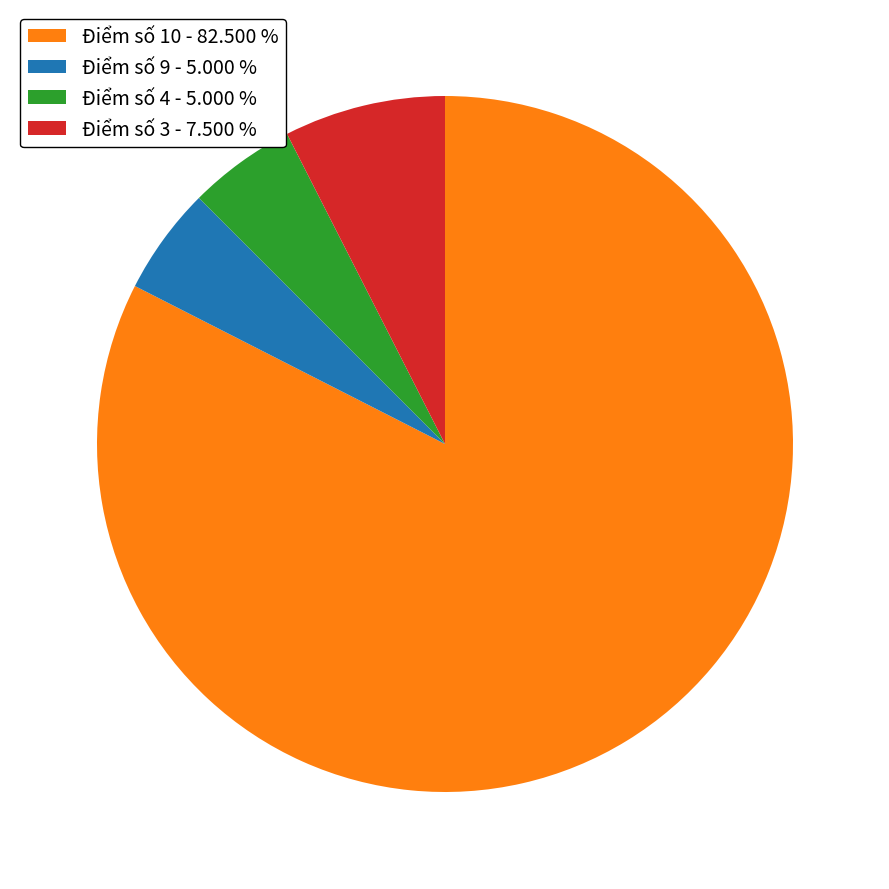

What is the largest slice in the pie chart?

Điểm số 10 - 82.500 %